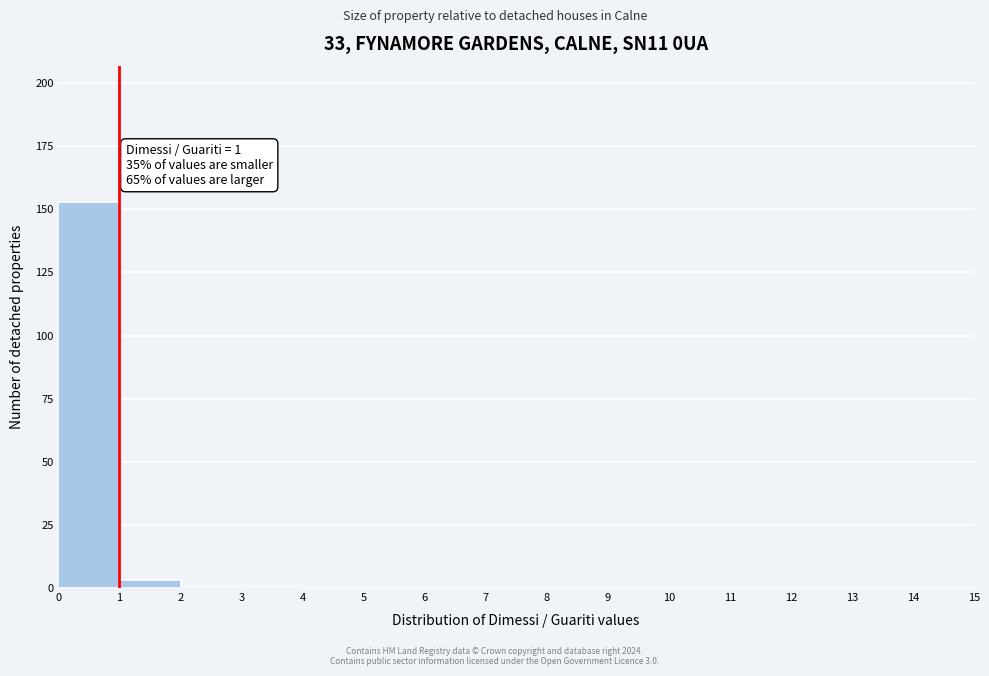

Over which range of the x-axis is the bar tallest?

0 to 1